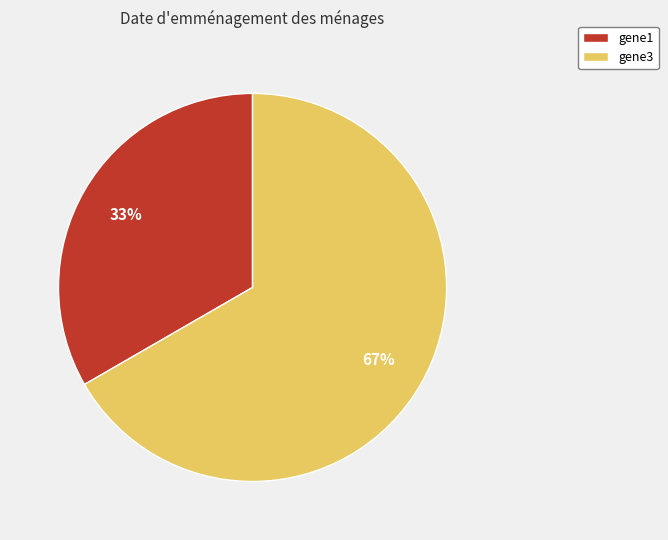

Do gene3 and gene1 together represent more than half of the pie?

Yes